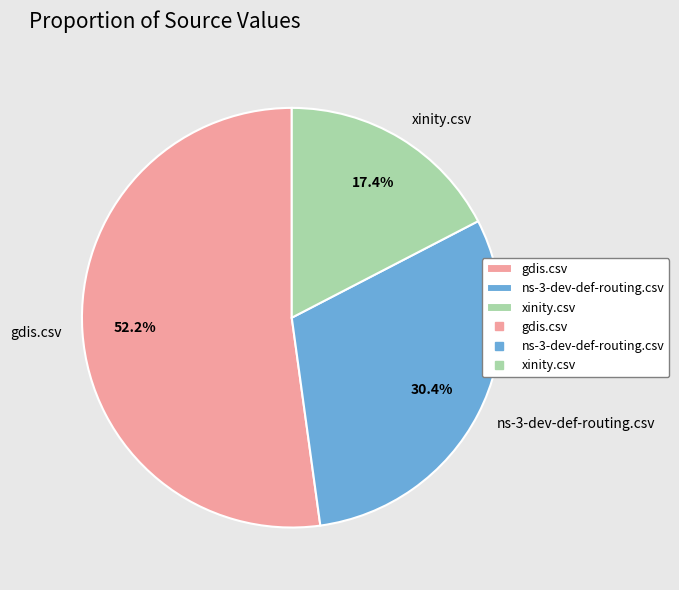

Is it true that xinity.csv is 8% of the pie?

False